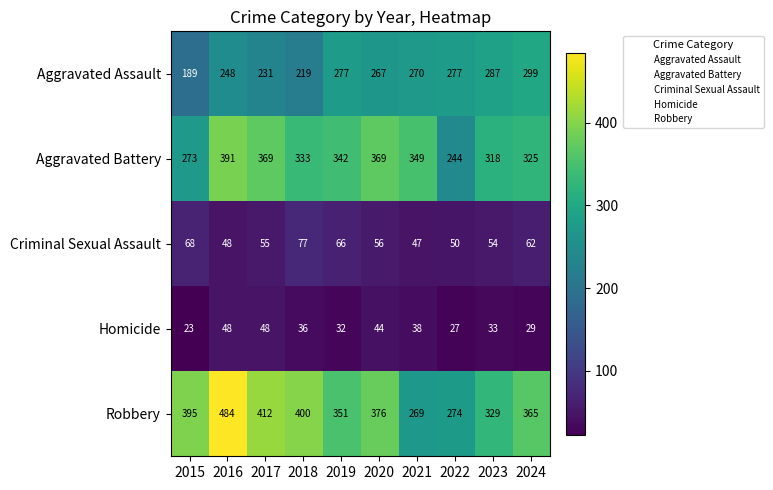

Rank the series at 2019 from lowest to highest value.

Homicide, Criminal Sexual Assault, Aggravated Assault, Aggravated Battery, Robbery